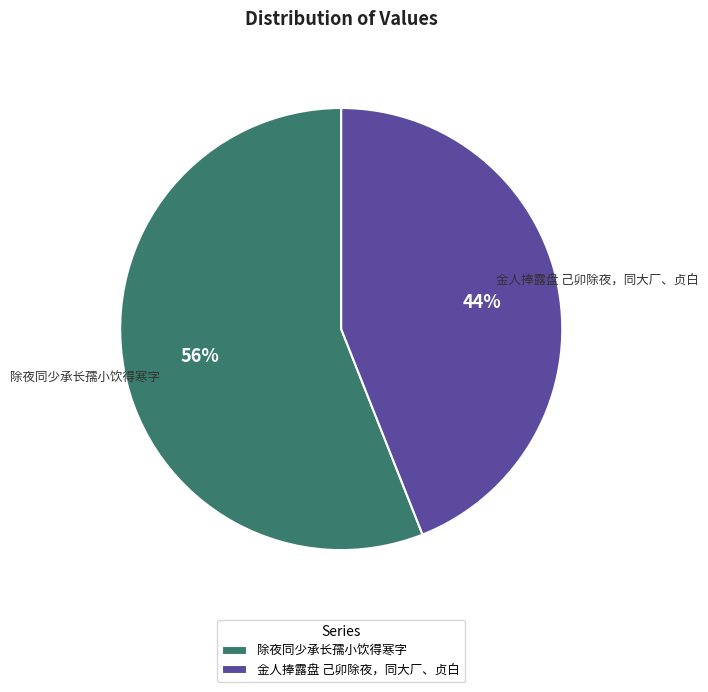

To the nearest percent, what is the difference between the largest and smallest slice percentages?

12%